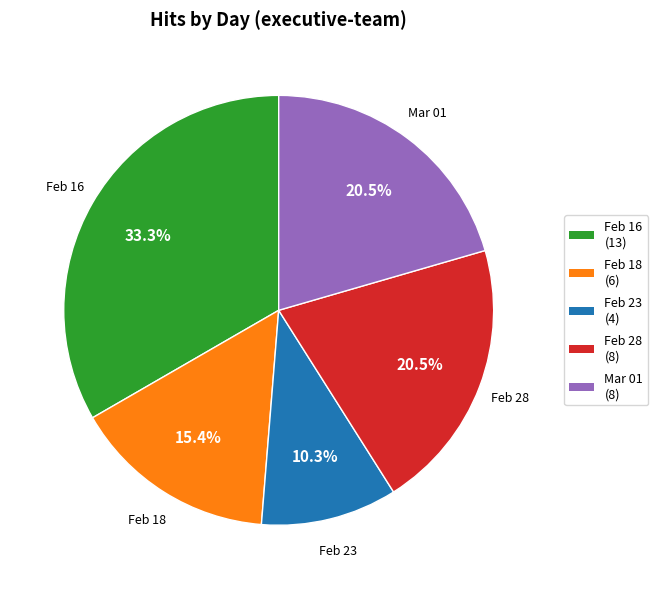

Is there a majority slice in this chart?

No